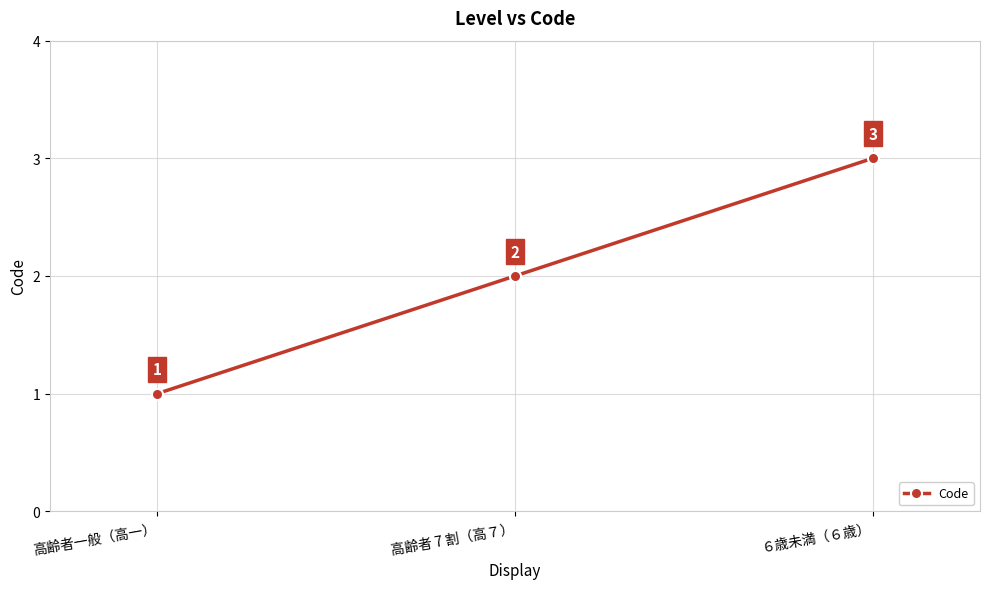

Between 高齢者一般（高一） and ６歳未満（６歳）, which is larger?

６歳未満（６歳）